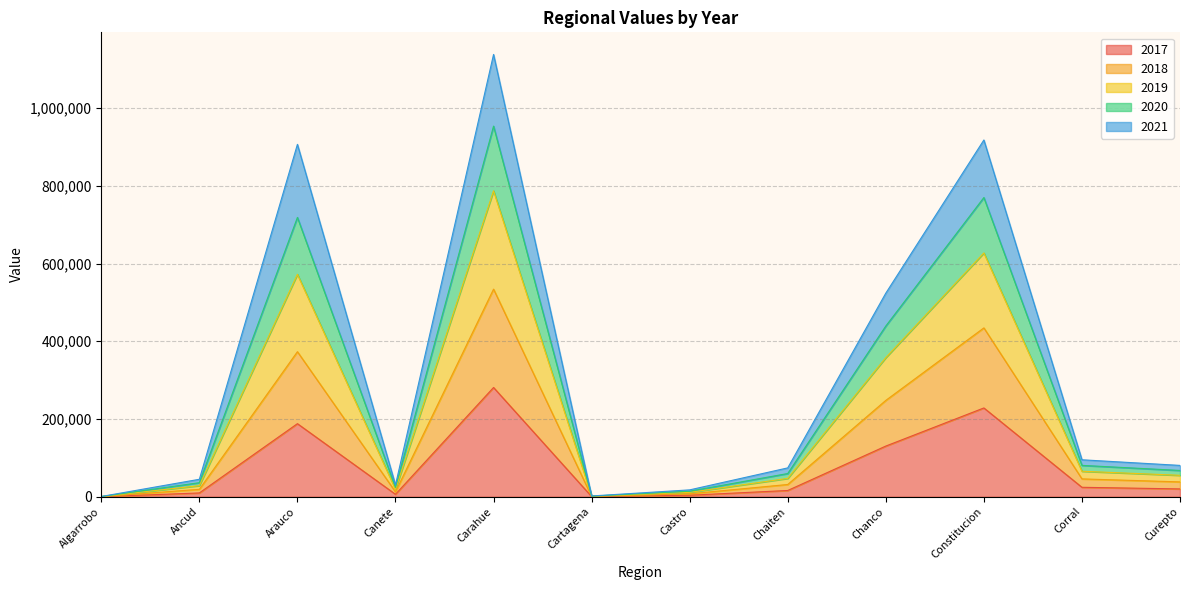

What is the label of the 5th point from the right?

Chaiten